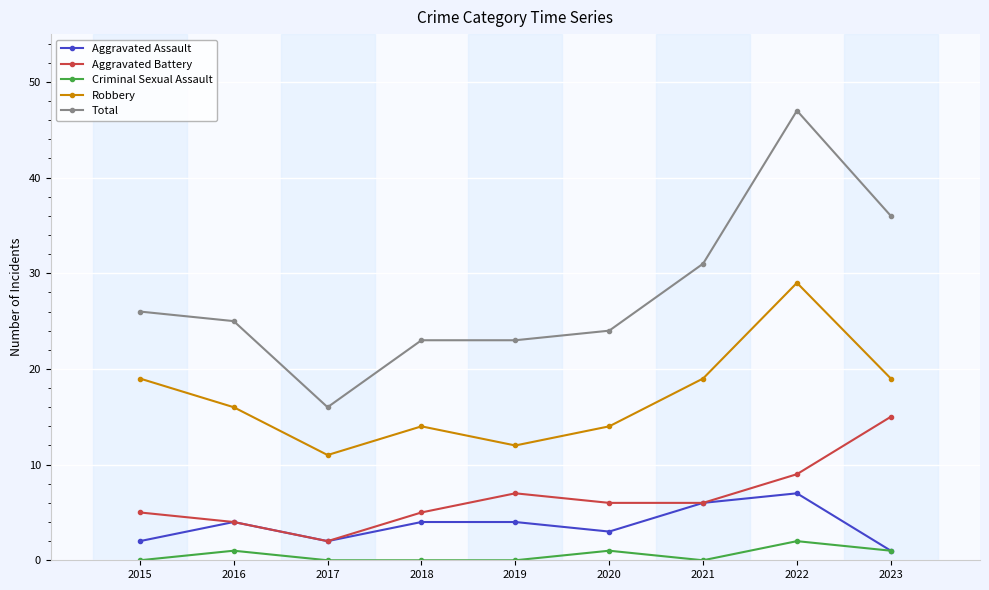

The Aggravated Assault series shows 2 at 2015. True or false?

True